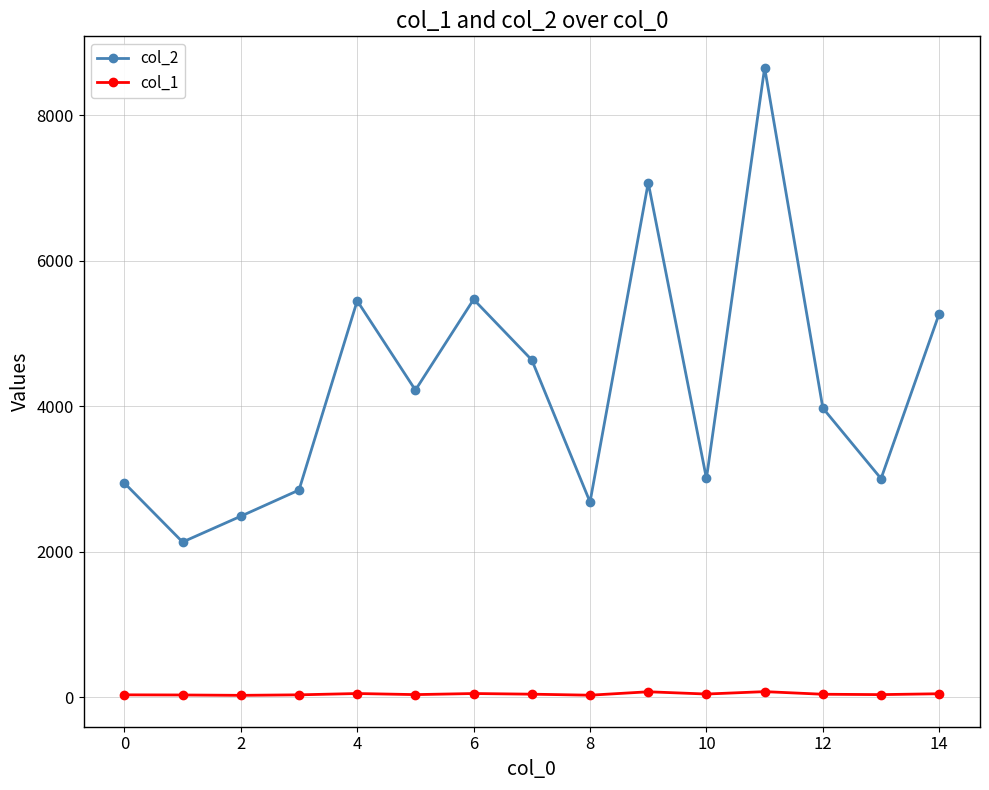

True or false: col_2 and col_1 cross at least once.

False